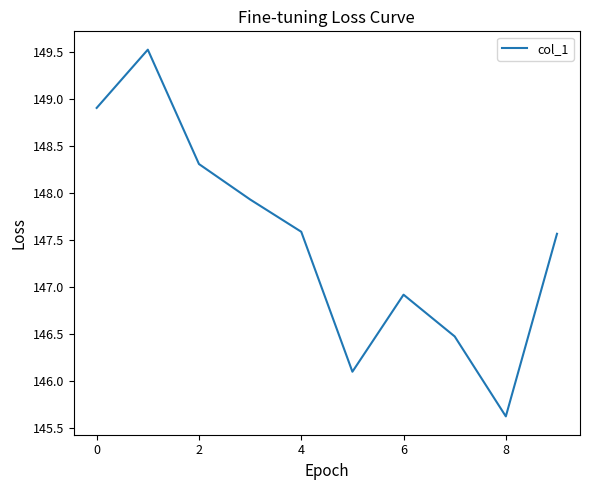

What is the minimum value shown in the chart?

145.6